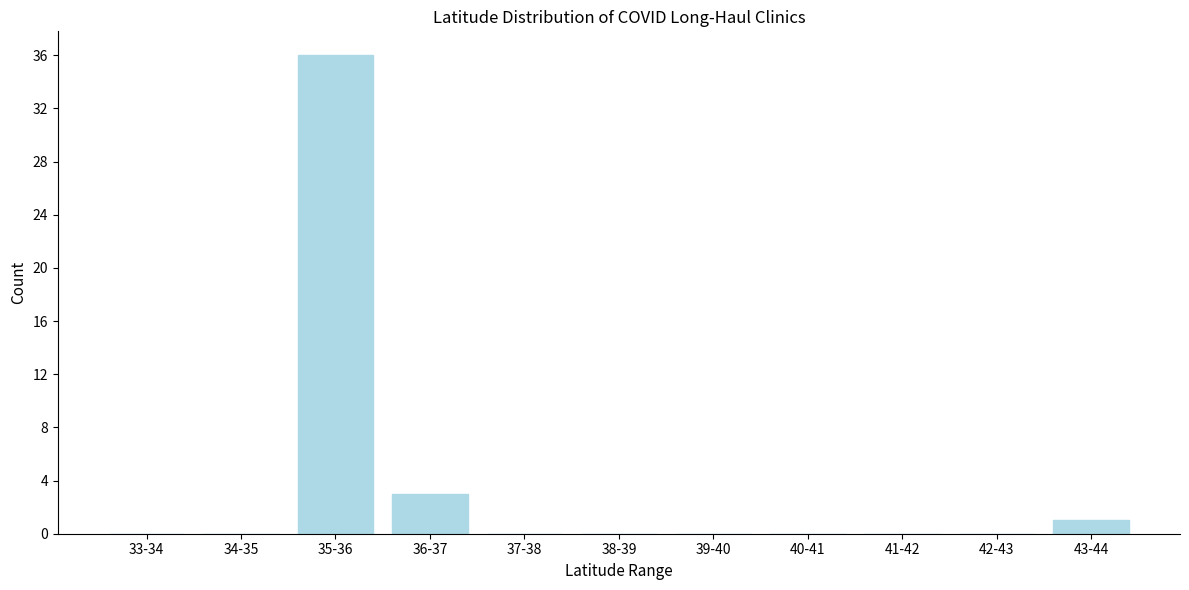

Reading left to right, what are all the values shown in this chart?

33-34=0	34-35=0	35-36=36	36-37=3	37-38=0	38-39=0	39-40=0	40-41=0	41-42=0	42-43=0	43-44=1